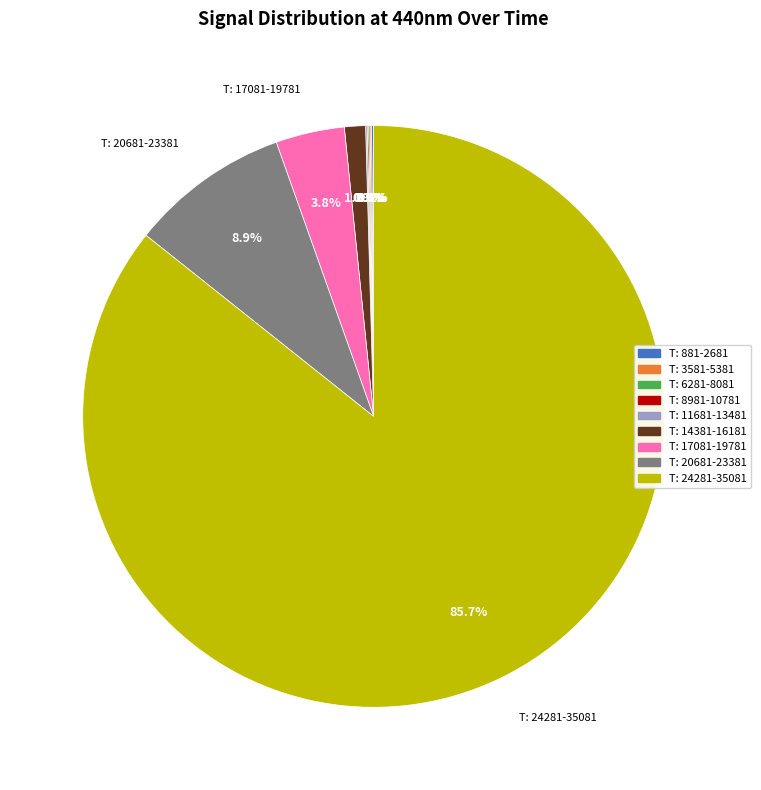

Does any single category account for the majority?

Yes